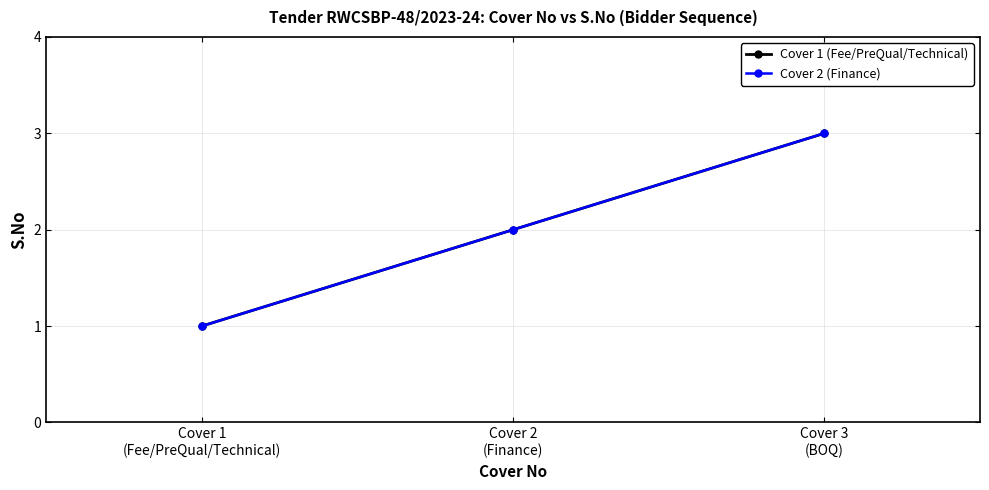

At which label does Cover 1 (Fee/PreQual/Technical) first exceed 2?

Cover 3
(BOQ)